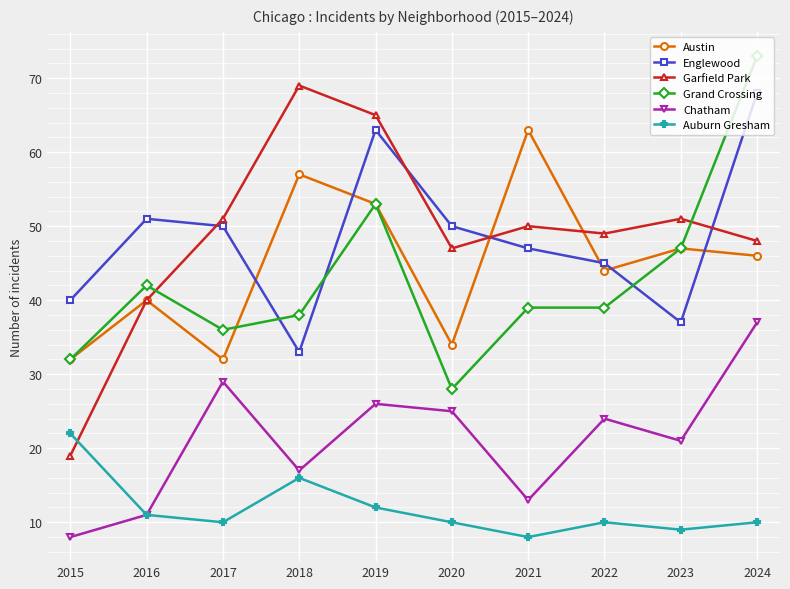

How many distinct data groups are displayed?

6